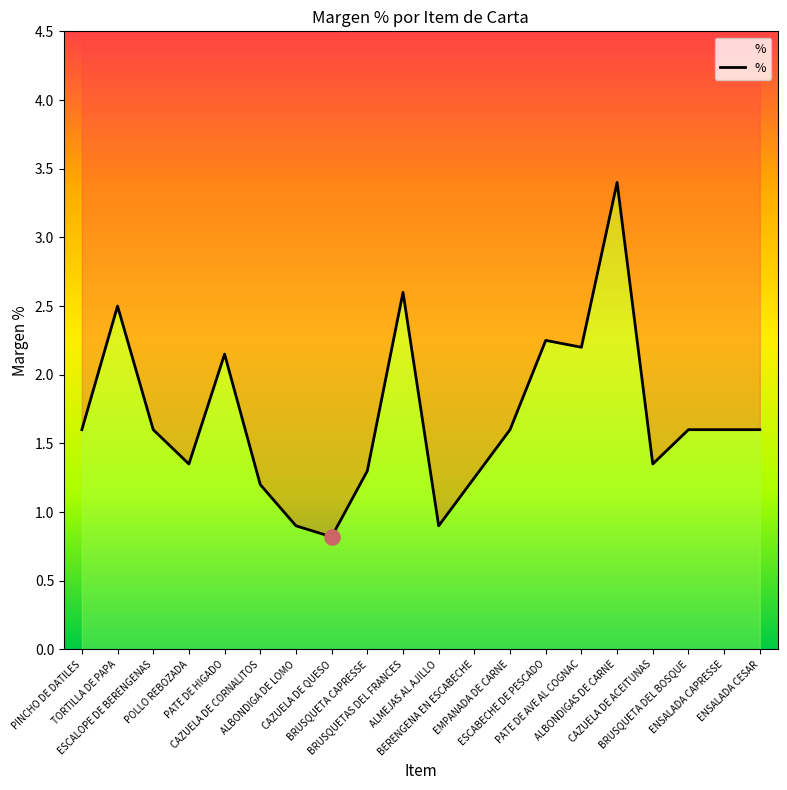

What is the change in value from ALBONDIGAS DE CARNE to BRUSQUETA DEL BOSQUE?

-1.8